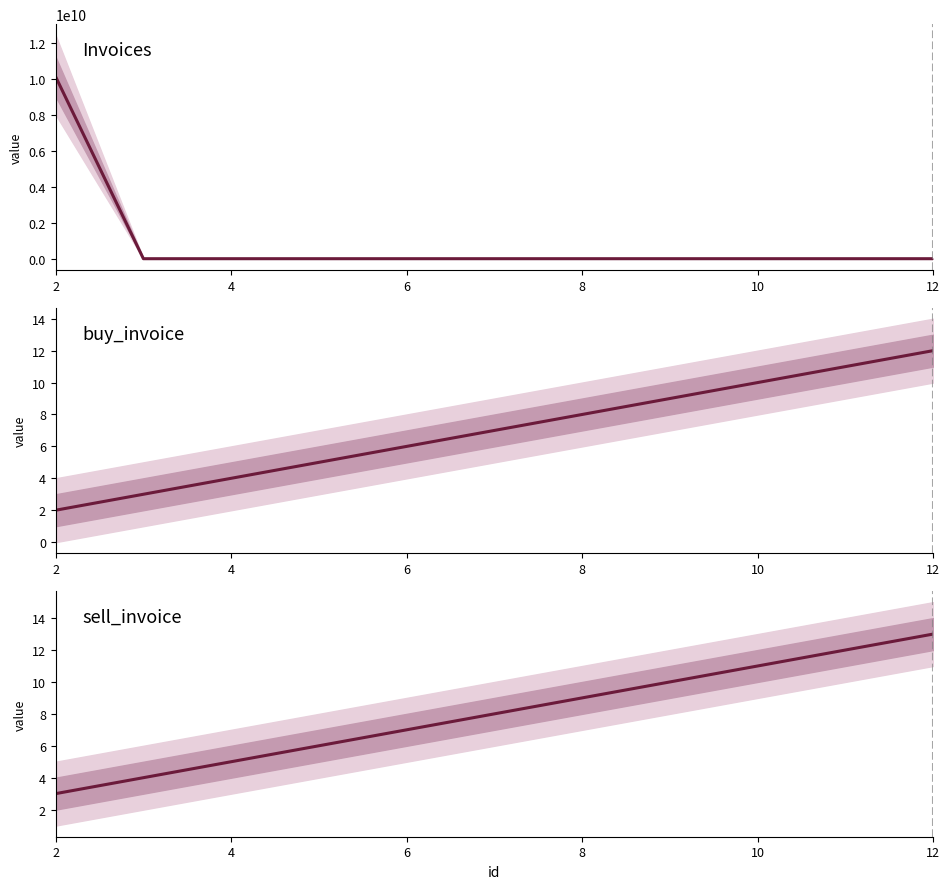

True or false: sell_invoice and buy_invoice intersect in this chart.

False